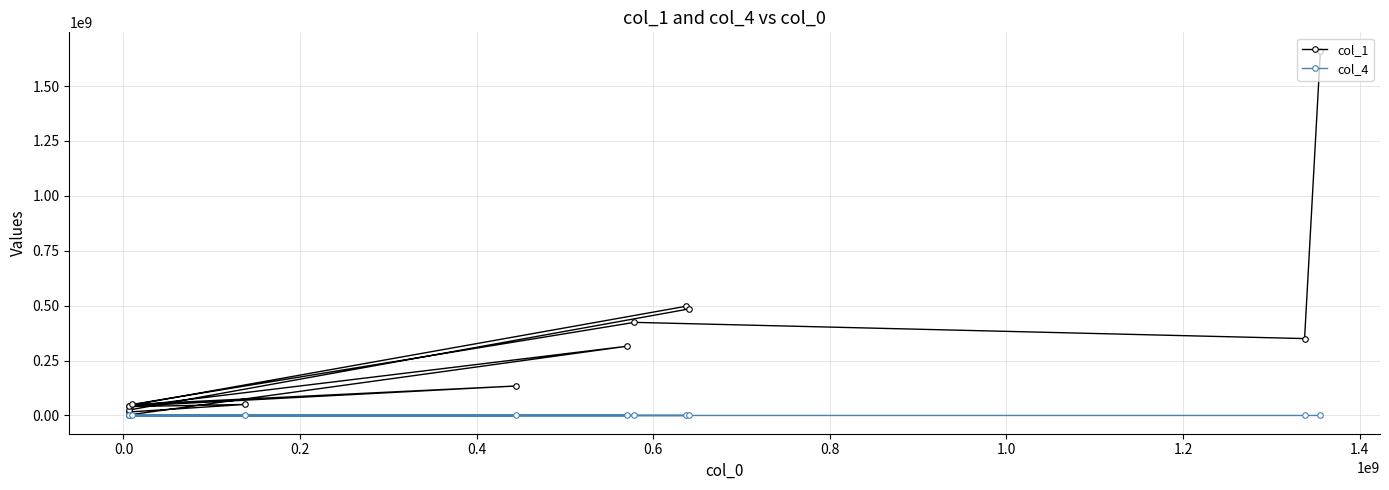

True or false: col_1 has more than 2 interior local peaks.

True